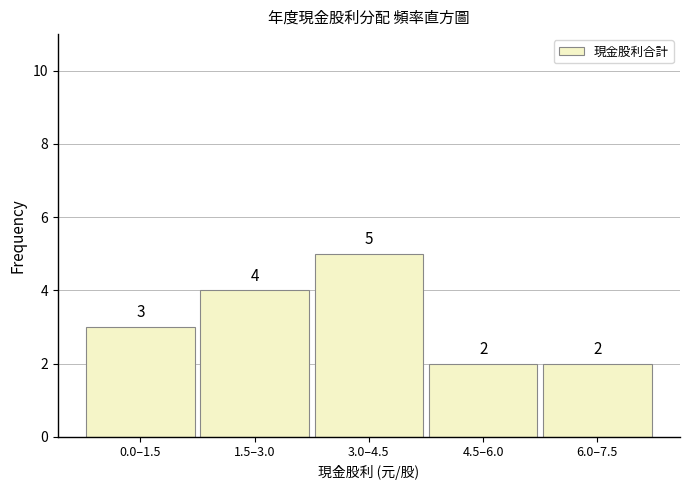

Reading right to left, extract all data points from this chart.

6.0–7.5=2	4.5–6.0=2	3.0–4.5=5	1.5–3.0=4	0.0–1.5=3